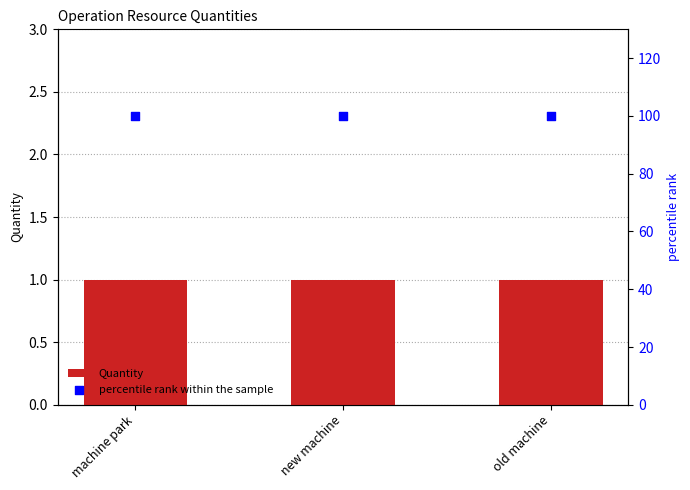

What is the total value across all series at new machine?

101